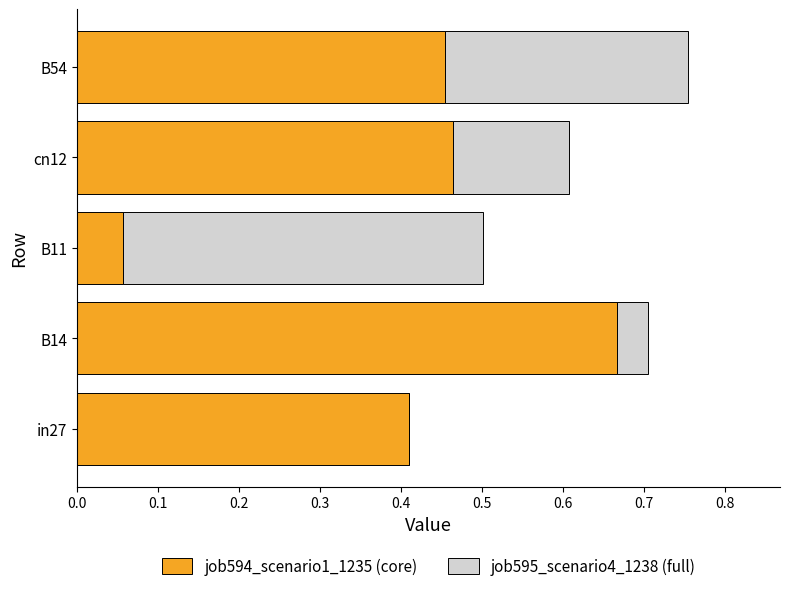

What is the sum of the job594_scenario1_1235 (core) values at B54 and B14?

1.1